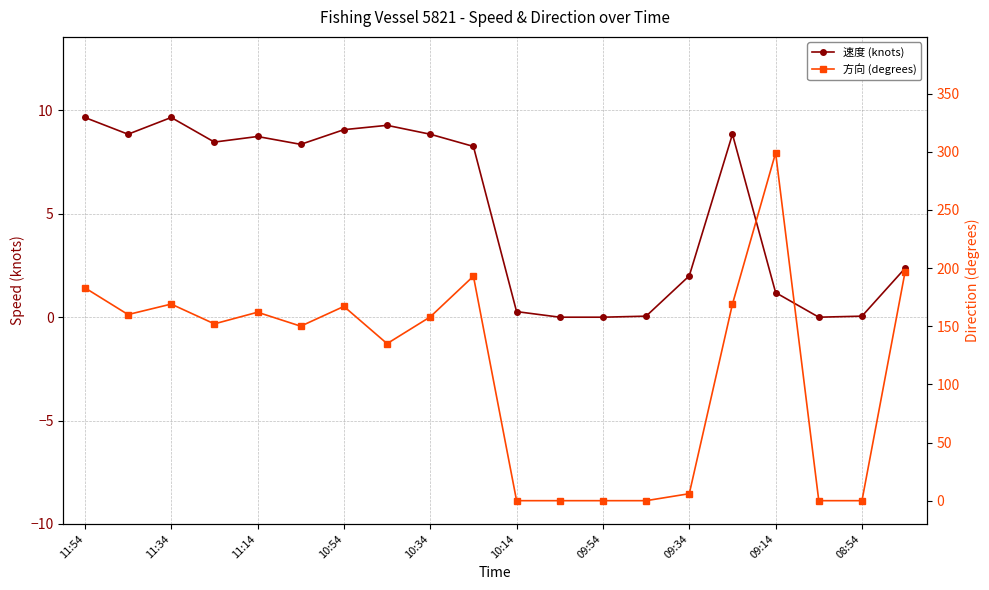

At 08:54, list the series in order from largest to smallest.

方向 (degrees), 速度 (knots)